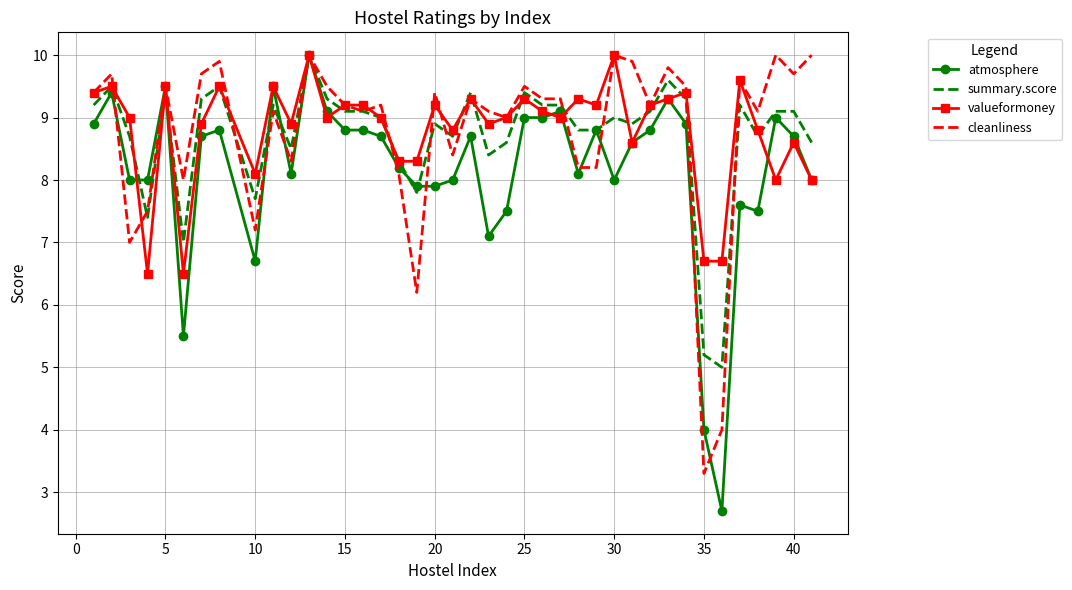

What is the minimum value for atmosphere?

2.7